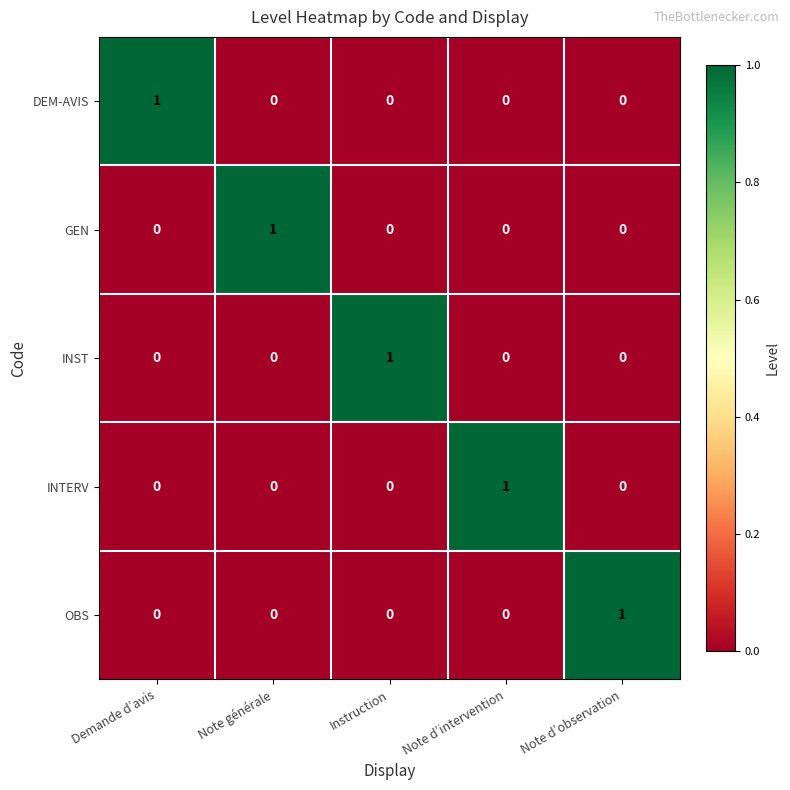

How many OBS values are between 0 and 1?

5